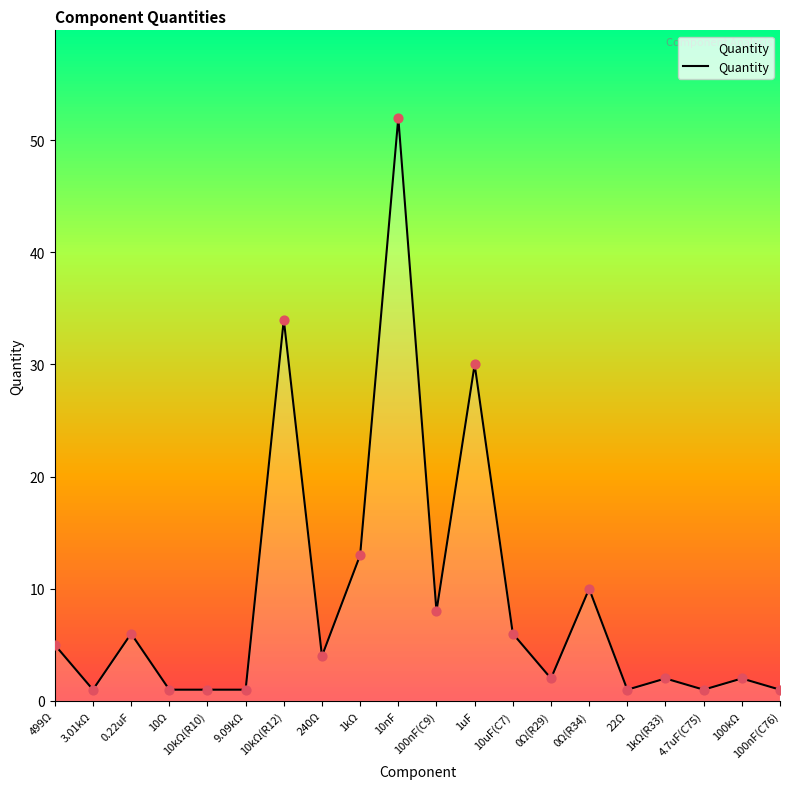

Between 1uF and 0Ω(R34), which is larger?

1uF